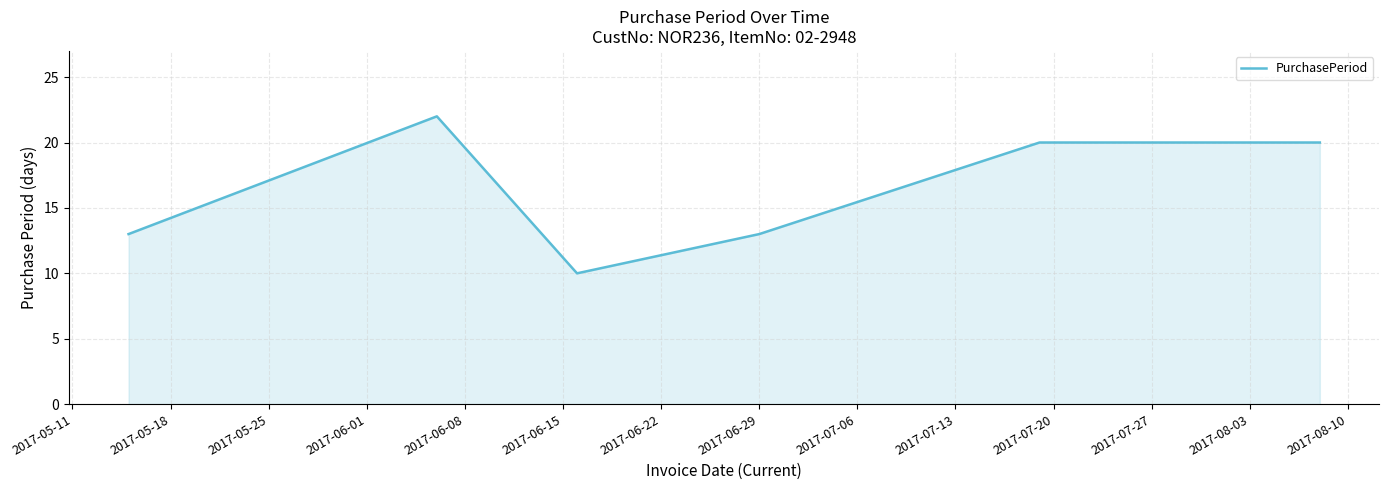

How many interior local valleys (lower than both neighbors) does the data have?

1